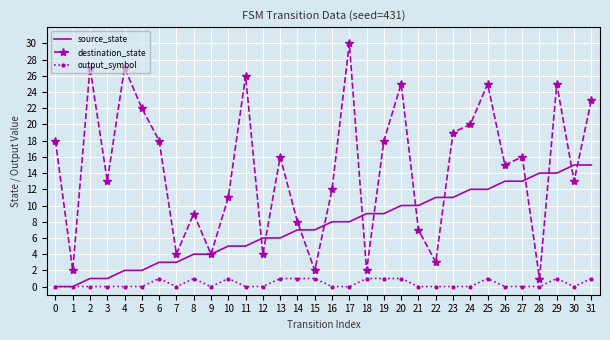

List the series in order of their overall mean, highest first.

destination_state, source_state, output_symbol